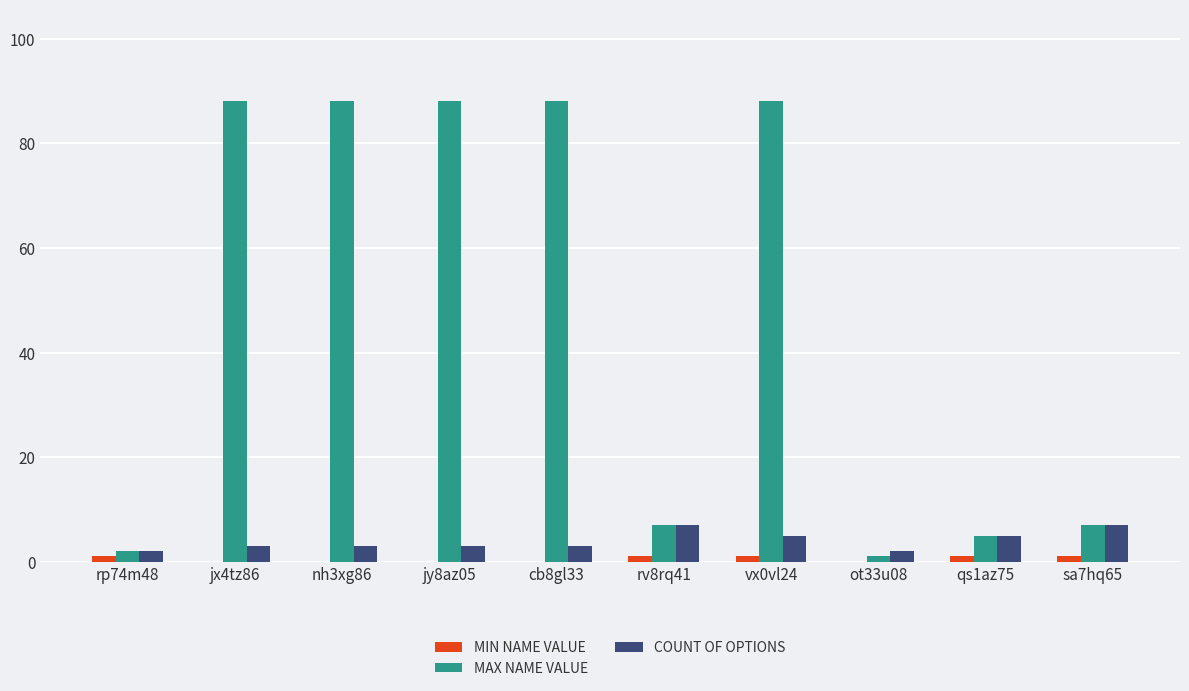

What is the maximum value shown in the chart?

88